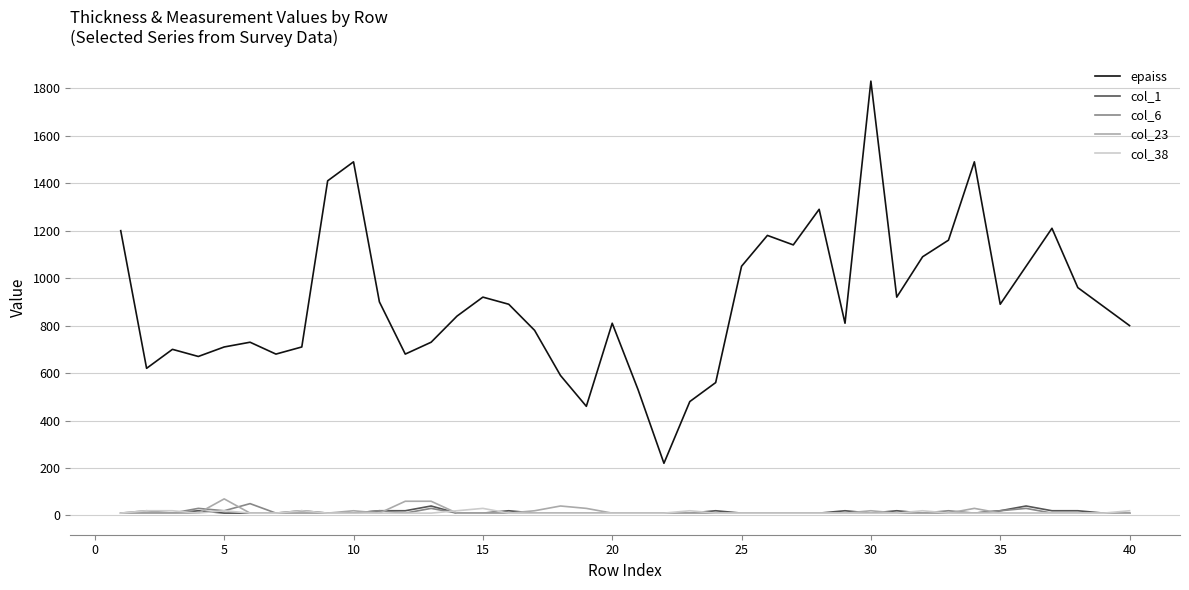

Which series has the largest range (max minus min)?

epaiss